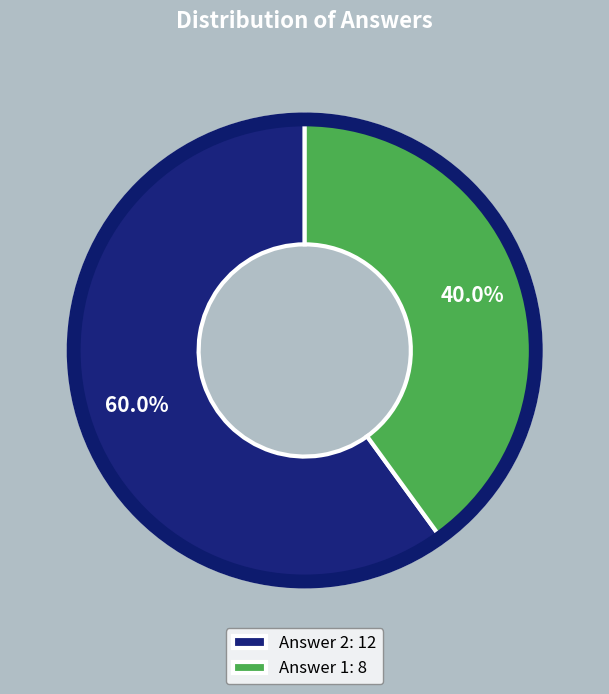

Which slice is the largest?

Answer 2